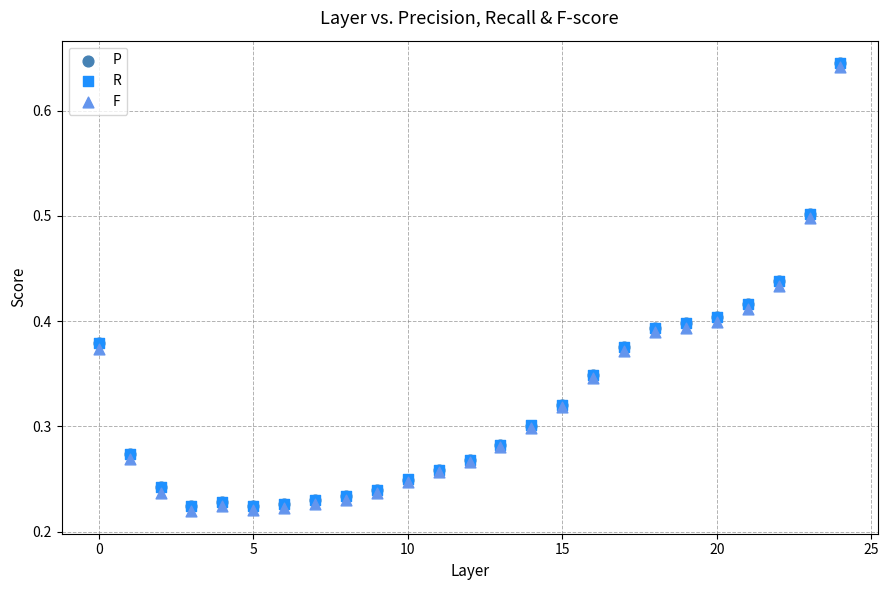

Which series has the largest Y range (max minus min)?

F